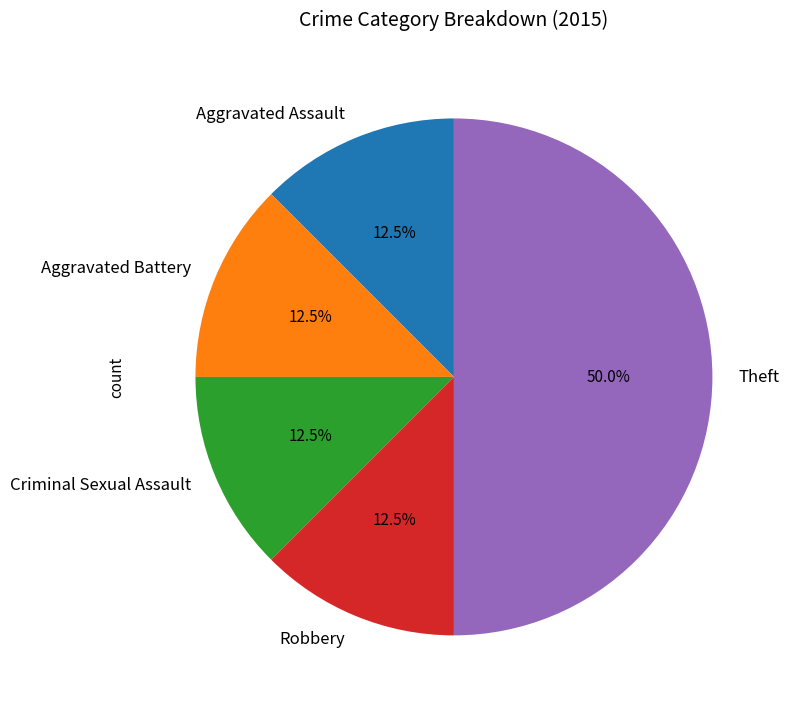

The Theft slice represents 50% of the pie. True or false?

True